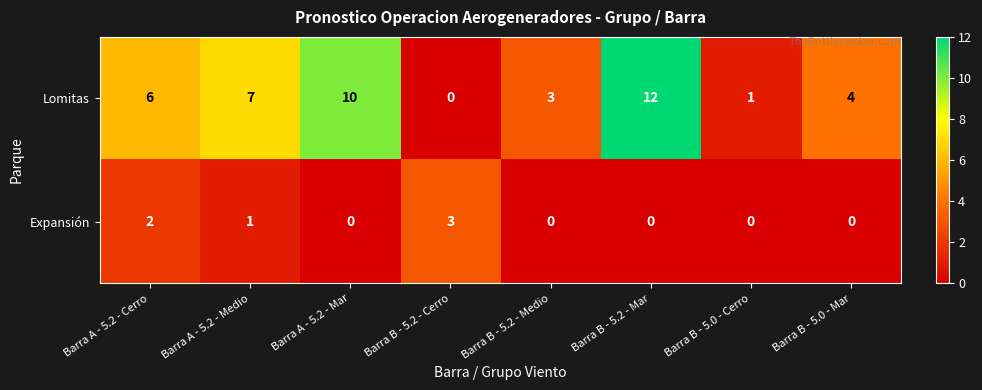

What is the difference between the second highest and second lowest values in the Lomitas series?

9